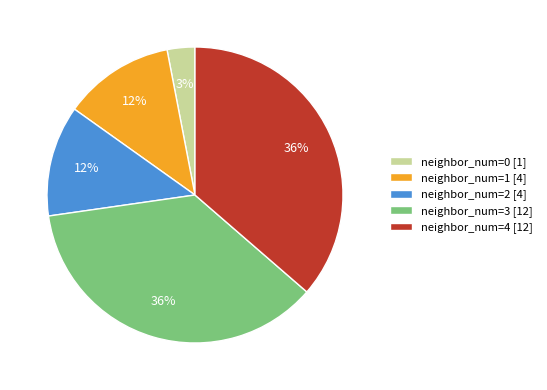

How many segments does this pie chart have?

5